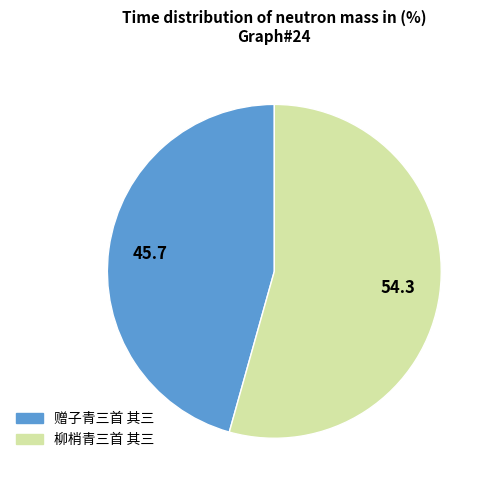

How many slices are in this pie chart?

2